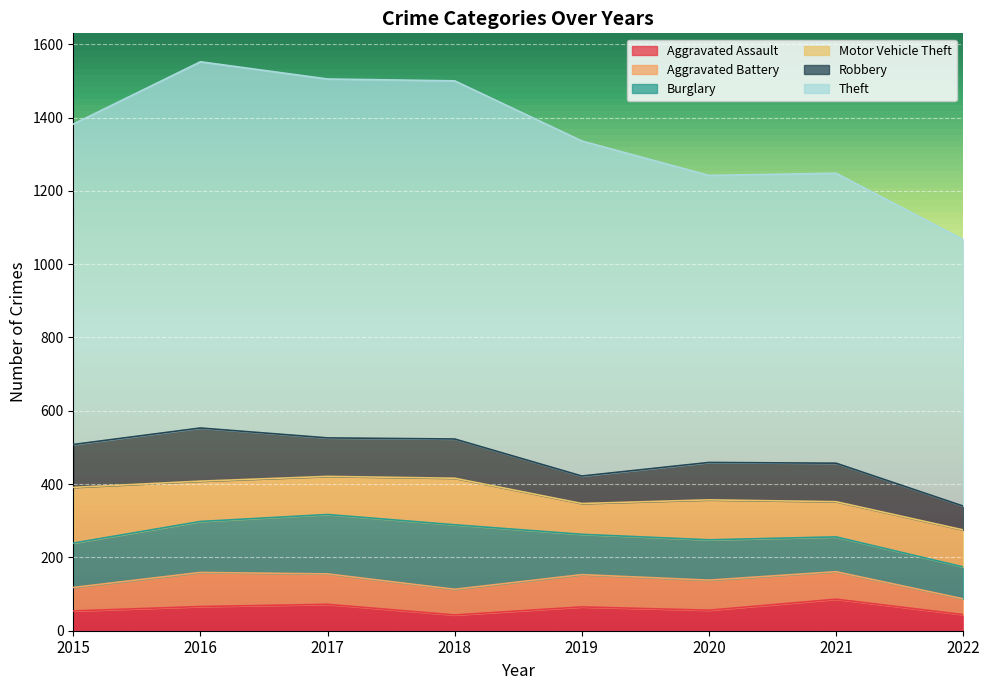

How many data points in Aggravated Assault are less than 65?

4